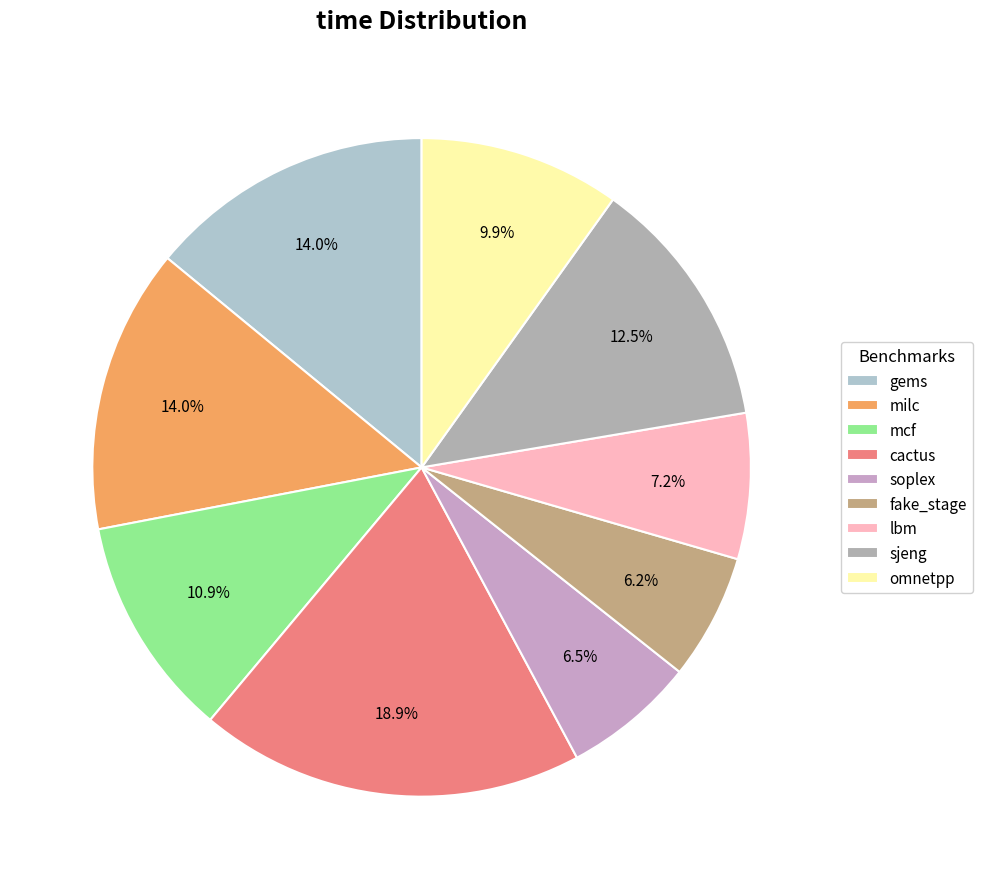

True or false: gems accounts for 23% of the total.

False